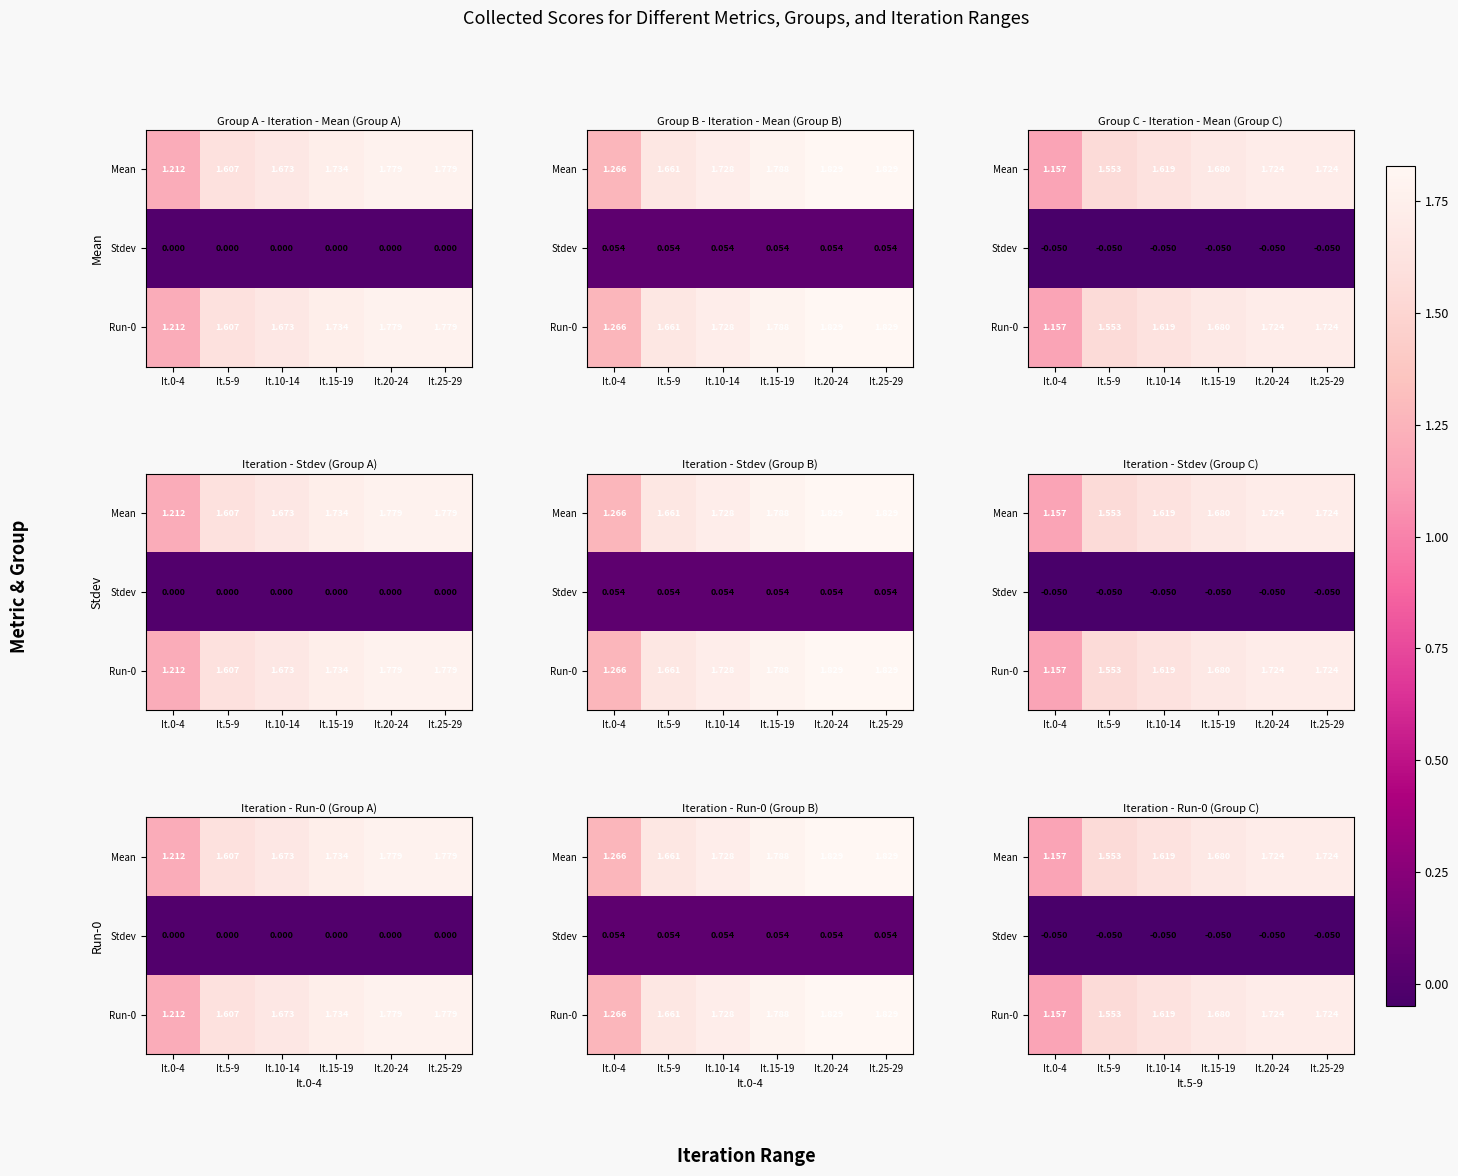

Is it true that Stdev equals -0.1 at It.5-9?

True